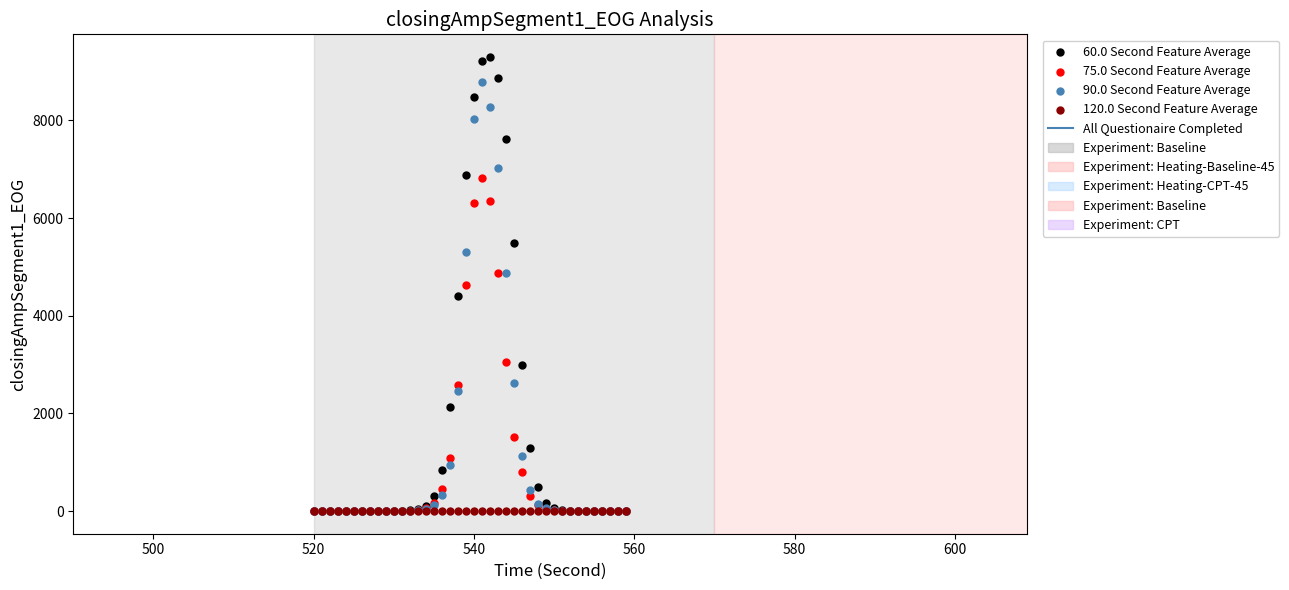

Which series reaches the maximum Y coordinate?

60.0 Second Feature Average